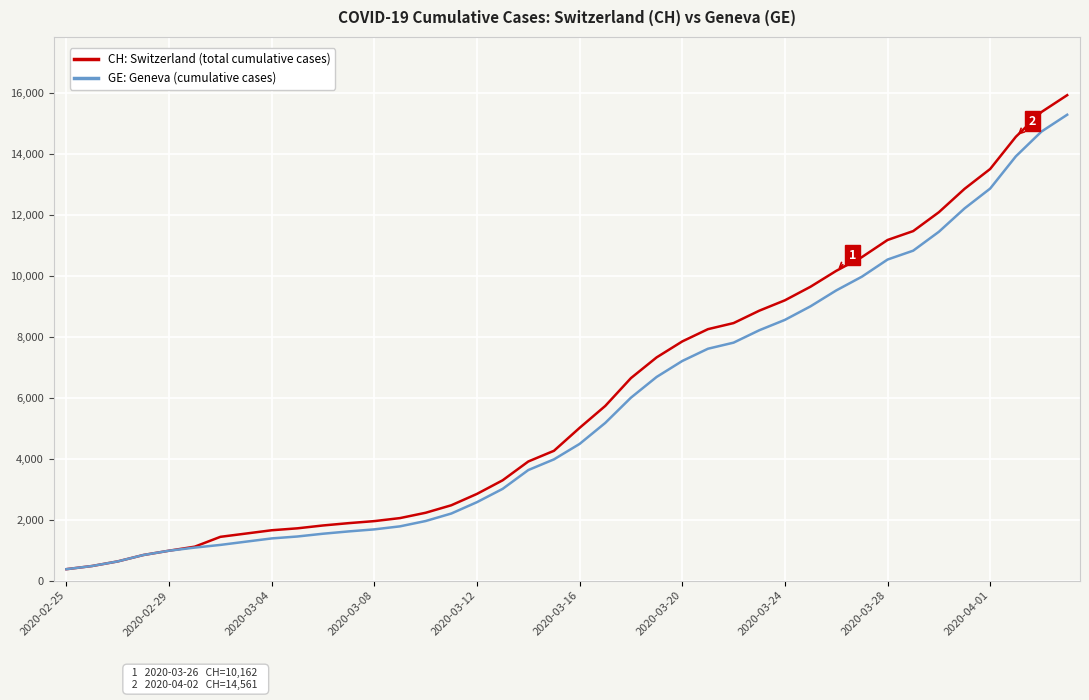

What is the greatest value displayed?

15926